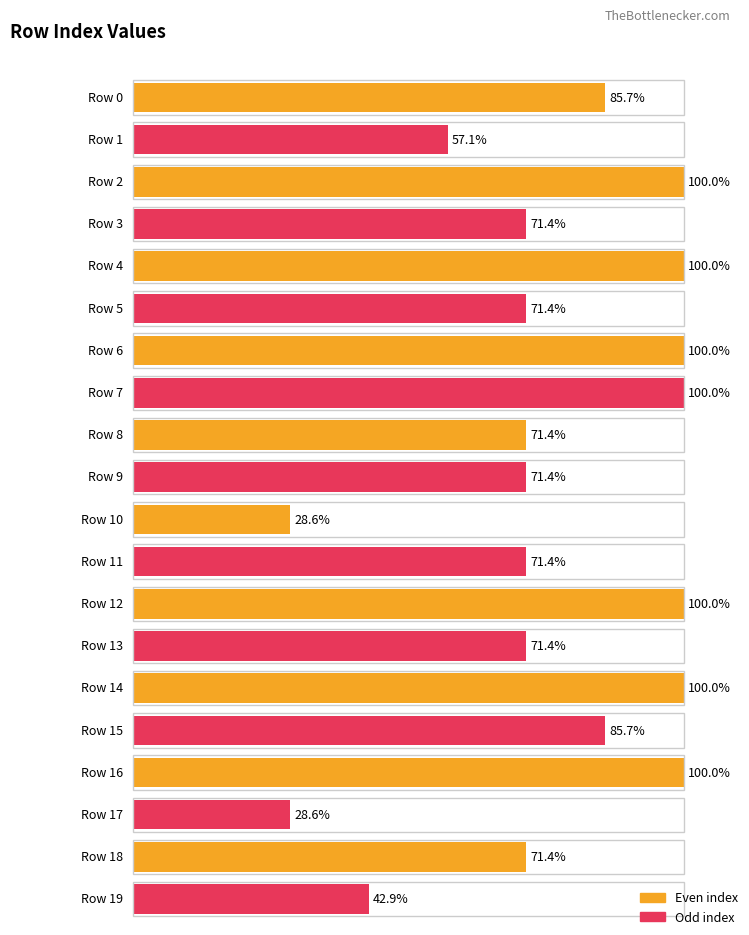

How many categories are shown in the chart?

20